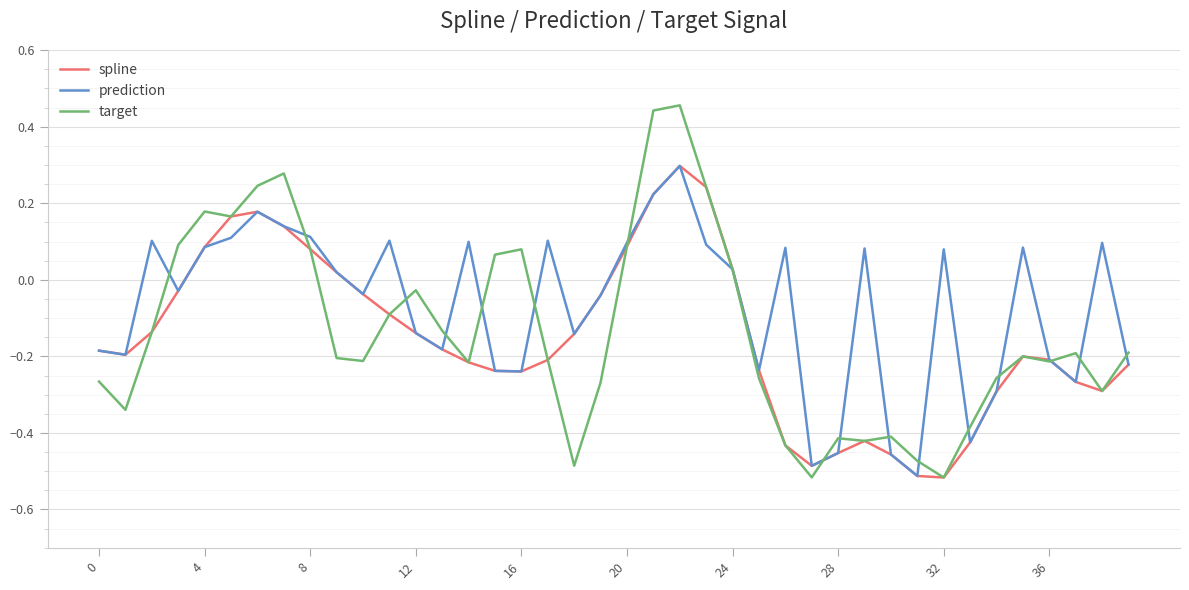

How many positive values does the target series have?

13